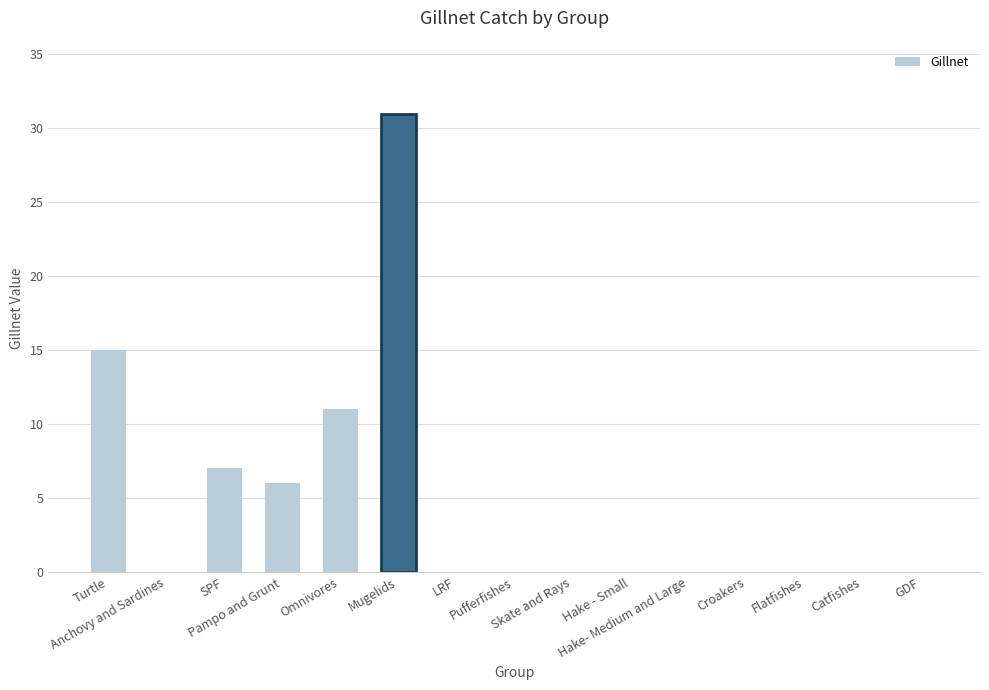

What is the maximum value shown in the chart?

31.0